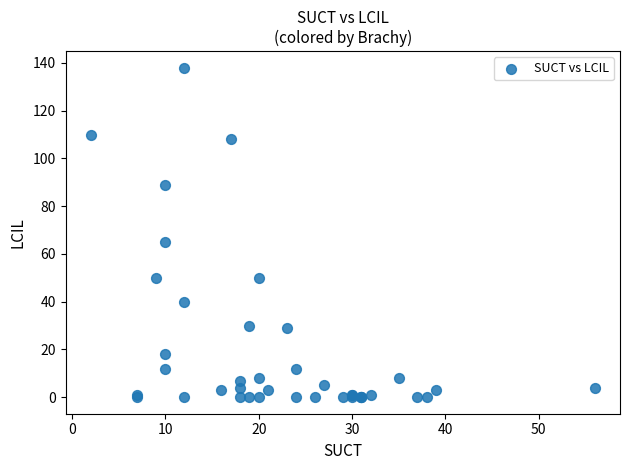

What Y value in the scatter plot is closest to 69?

65